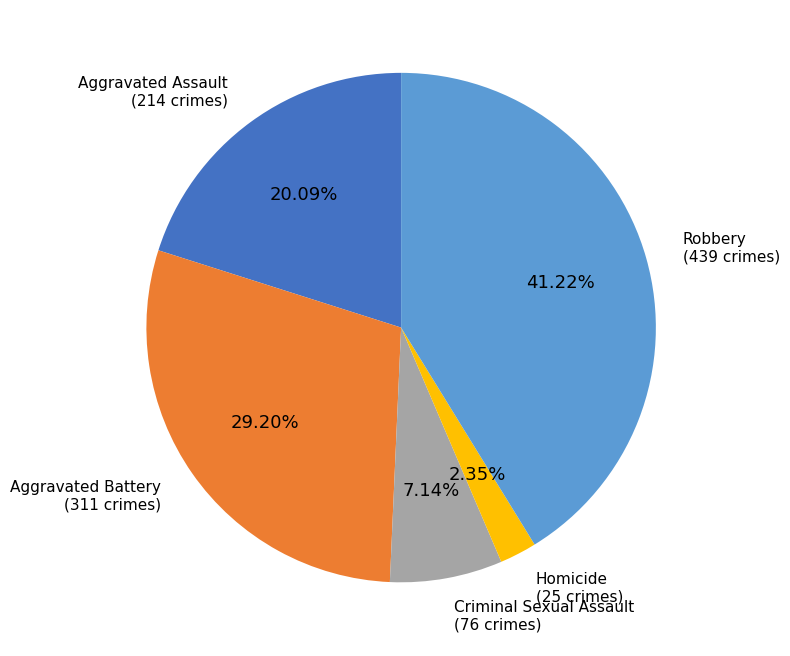

Which category has the smallest portion of the pie?

Homicide